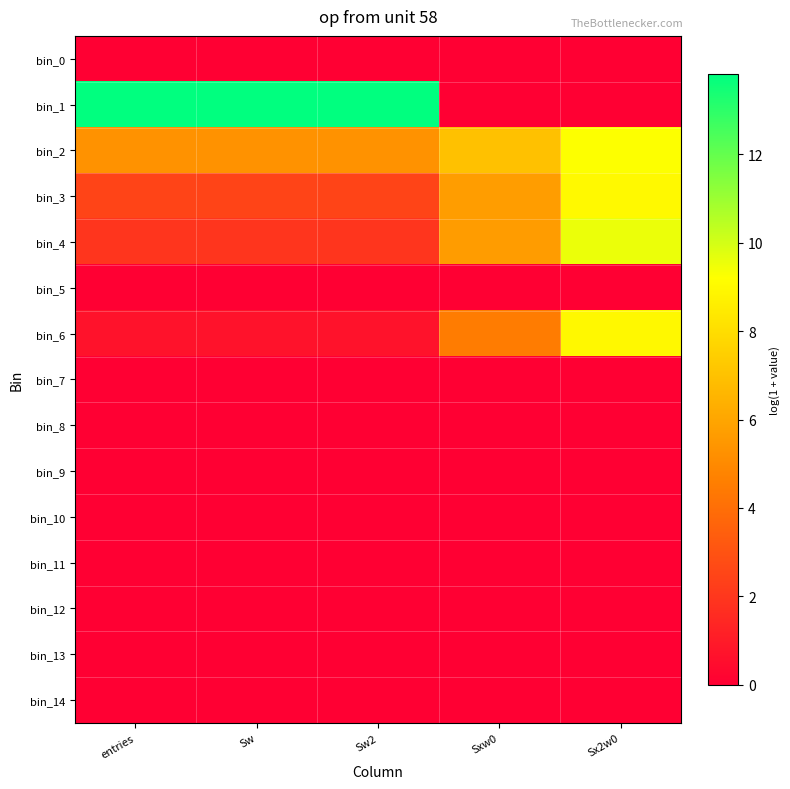

Reading right to left, what are all the values shown in this chart?

bin_0: Sx2w0=0.0	Sxw0=0.0	Sw2=0.0	Sw=0.0	entries=0.0
bin_1: Sx2w0=0.0	Sxw0=0.0	Sw2=13.8	Sw=13.8	entries=13.8
bin_2: Sx2w0=9.3	Sxw0=7.0	Sw2=5.3	Sw=5.3	entries=5.3
bin_3: Sx2w0=9.0	Sxw0=5.7	Sw2=2.5	Sw=2.5	entries=2.5
bin_4: Sx2w0=9.6	Sxw0=5.7	Sw2=1.9	Sw=1.9	entries=1.9
bin_5: Sx2w0=0.0	Sxw0=0.0	Sw2=0.0	Sw=0.0	entries=0.0
bin_6: Sx2w0=9.0	Sxw0=4.5	Sw2=0.7	Sw=0.7	entries=0.7
bin_7: Sx2w0=0.0	Sxw0=0.0	Sw2=0.0	Sw=0.0	entries=0.0
bin_8: Sx2w0=0.0	Sxw0=0.0	Sw2=0.0	Sw=0.0	entries=0.0
bin_9: Sx2w0=0.0	Sxw0=0.0	Sw2=0.0	Sw=0.0	entries=0.0
bin_10: Sx2w0=0.0	Sxw0=0.0	Sw2=0.0	Sw=0.0	entries=0.0
bin_11: Sx2w0=0.0	Sxw0=0.0	Sw2=0.0	Sw=0.0	entries=0.0
bin_12: Sx2w0=0.0	Sxw0=0.0	Sw2=0.0	Sw=0.0	entries=0.0
bin_13: Sx2w0=0.0	Sxw0=0.0	Sw2=0.0	Sw=0.0	entries=0.0
bin_14: Sx2w0=0.0	Sxw0=0.0	Sw2=0.0	Sw=0.0	entries=0.0